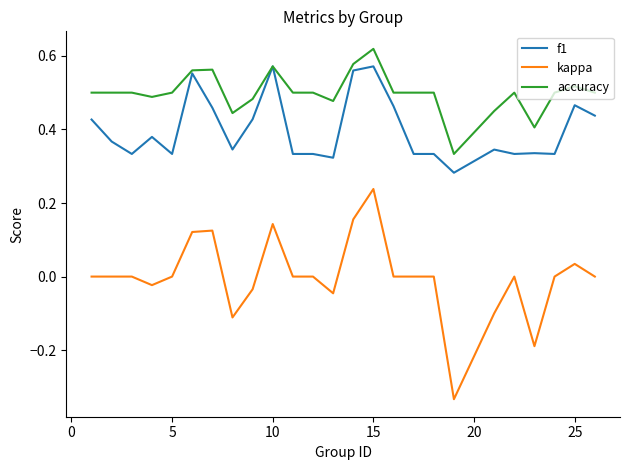

True or false: accuracy and kappa cross at least once.

False